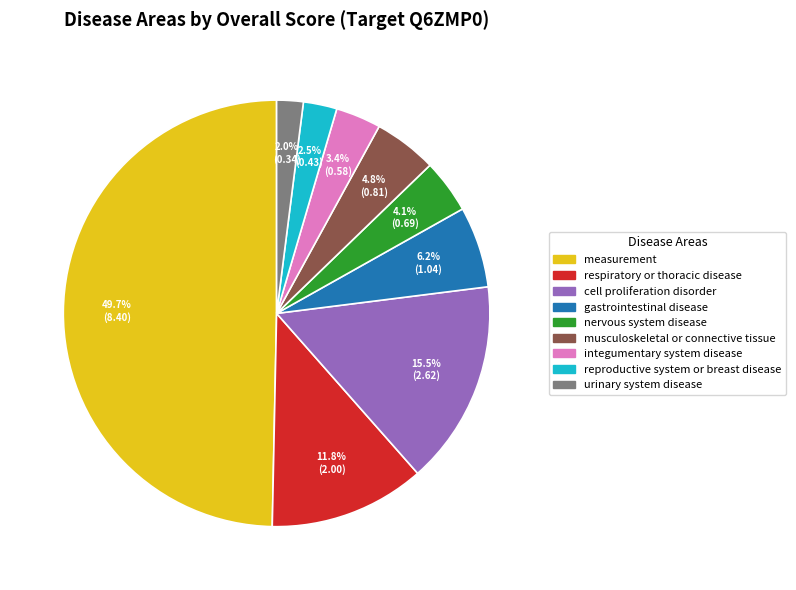

Combined, do integumentary system disease and cell proliferation disorder account for over 50%?

No